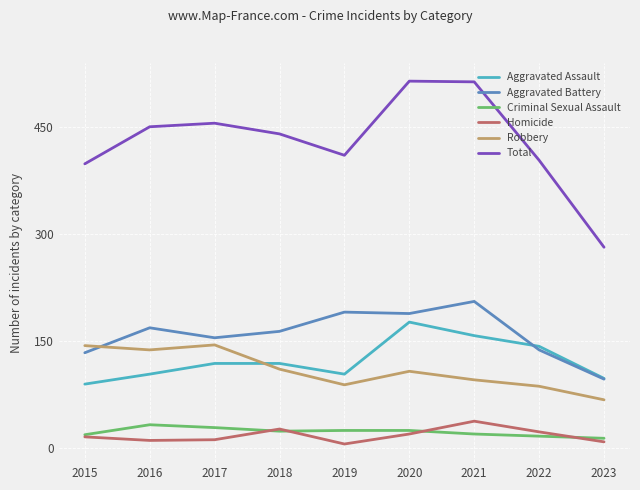

What is the highest value of the Aggravated Assault series?

176